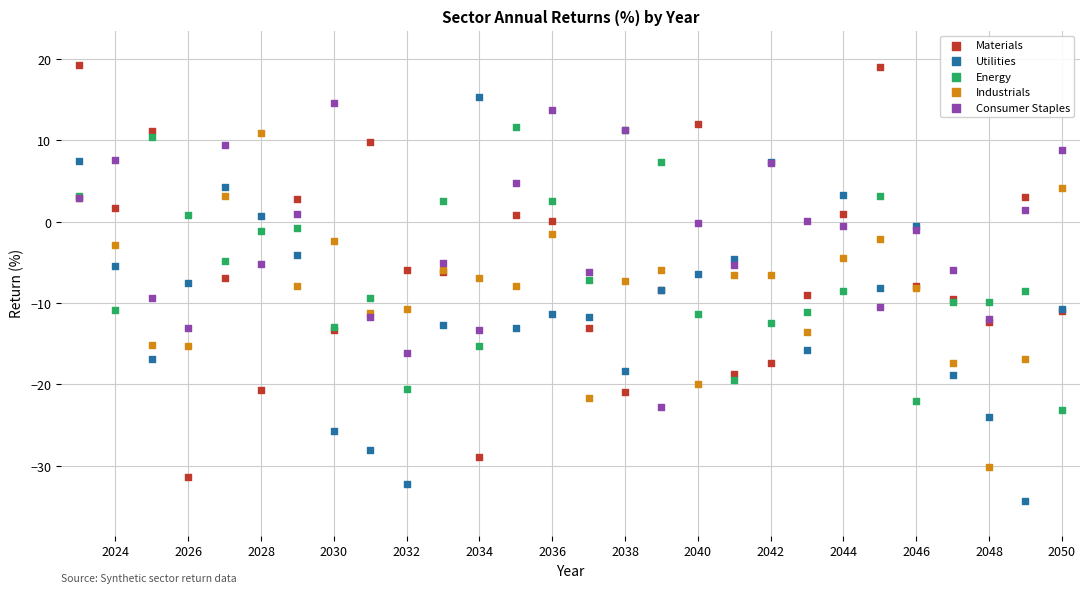

What is the X range (max minus min) for the scatter plot?

27.0